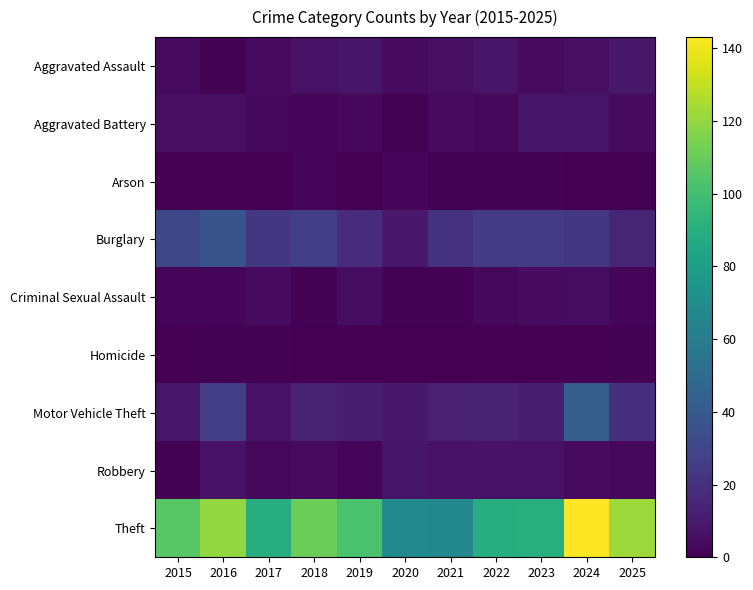

At how many categories does at least one series exceed 60?

11